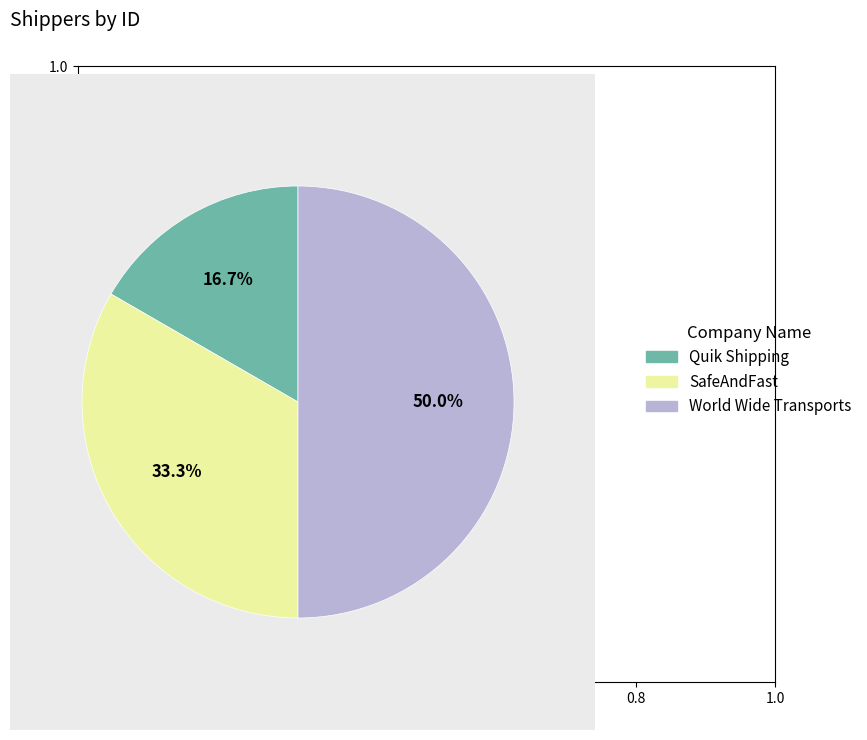

What is the total percentage of Quik Shipping and World Wide Transports?

66.7%